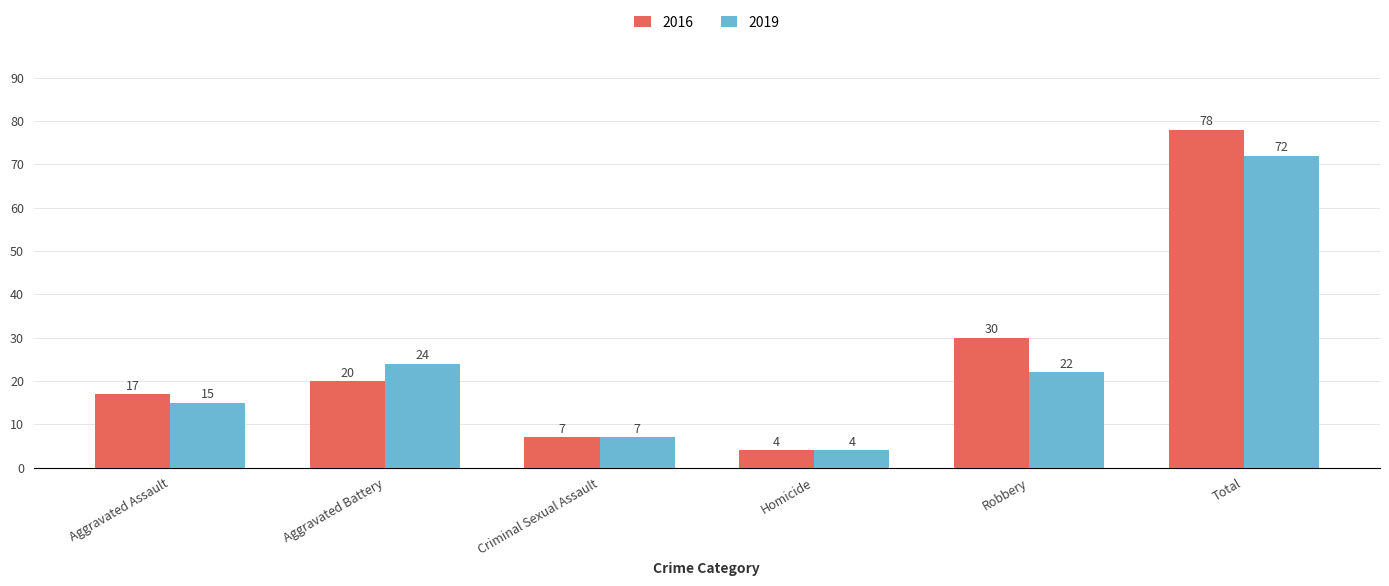

How many data points in 2016 are less than 20?

3